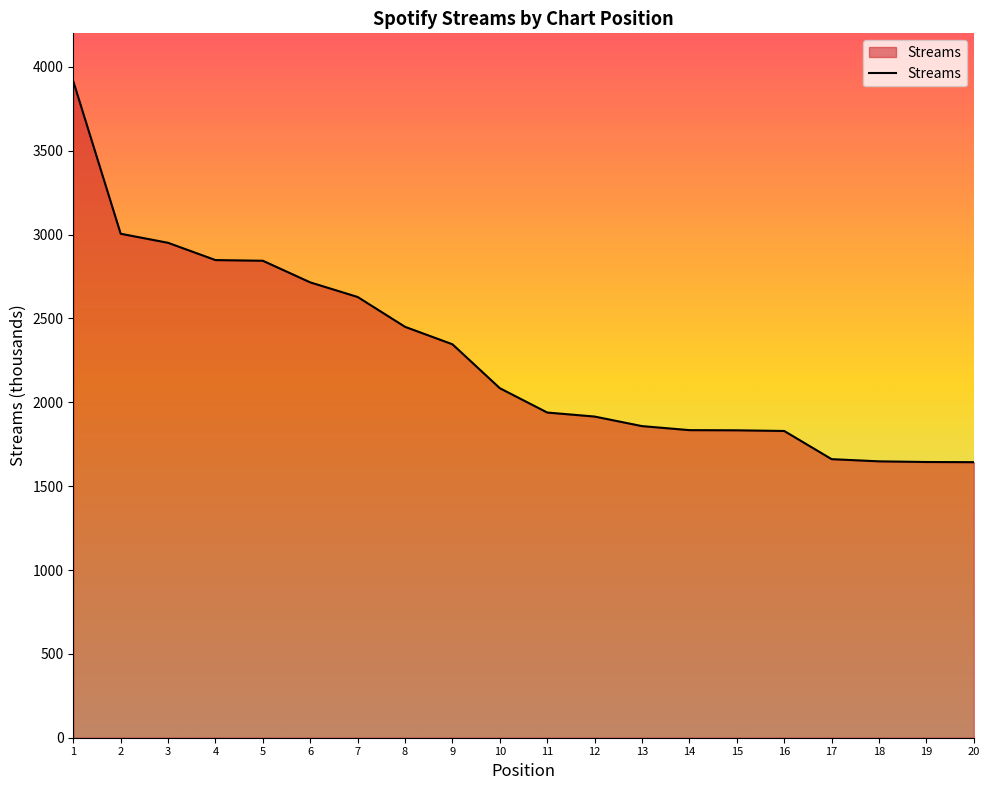

What is the change in value from 11 to 14?

-105